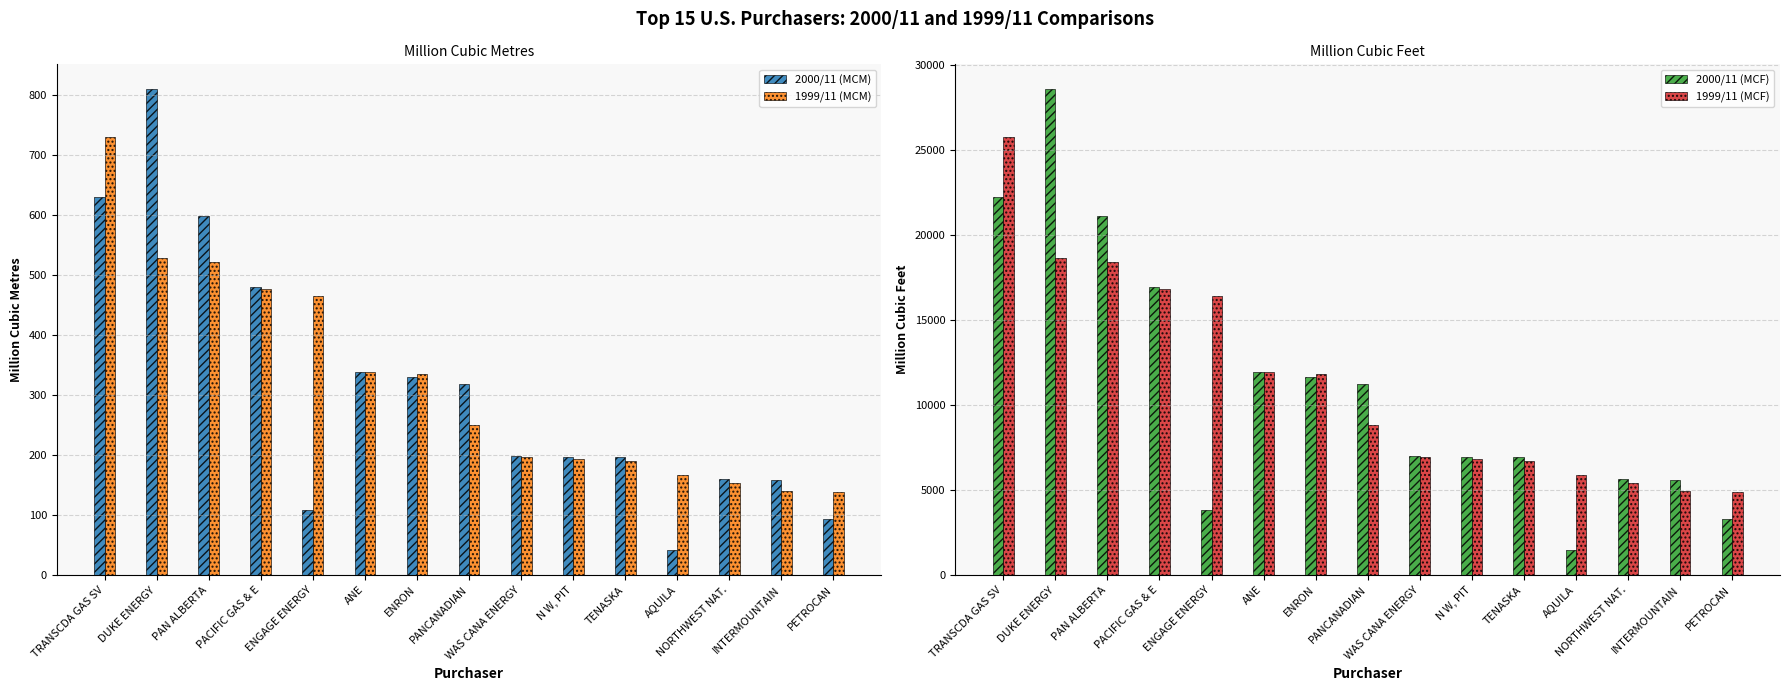

What is the value of the 2000/11 (MCM) bar at the 2nd from the left?

810.0